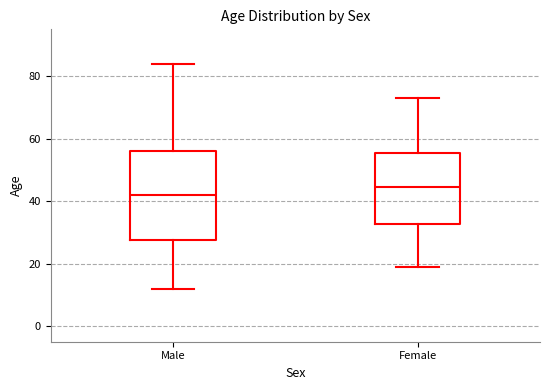

Reading left to right, read every box against the y-axis: the position of its median line, the range the box covers, and the ends of its whiskers. The values are not printed on the chart, so give them approximately, as read against the axis.

Male: median 42, box 28 to 56, whiskers 12 to 84
Female: median 44, box 32 to 56, whiskers 20 to 74